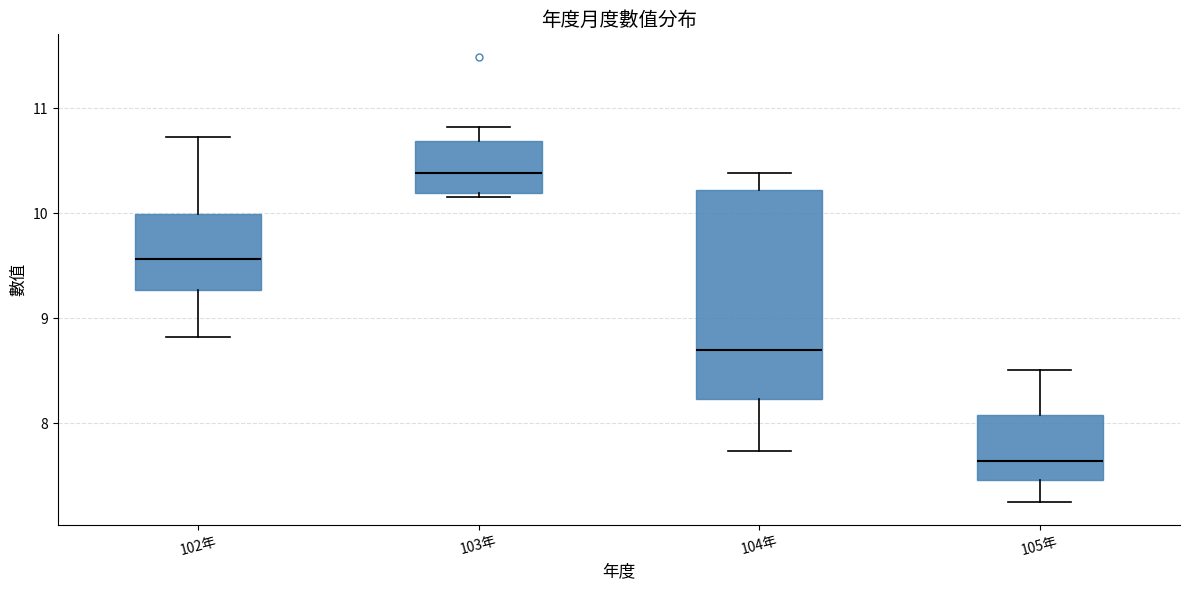

Reading left to right, read every box against the y-axis: the position of its median line, the range the box covers, and the ends of its whiskers. The values are not printed on the chart, so give them approximately, as read against the axis.

102年: median 9.6, box 9.3 to 10.0, whiskers 8.8 to 10.7
103年: median 10.4, box 10.2 to 10.7, whiskers 10.2 (just below the box's lower edge) to 10.8
104年: median 8.7, box 8.2 to 10.2, whiskers 7.7 to 10.4
105年: median 7.6, box 7.5 to 8.1, whiskers 7.3 to 8.5